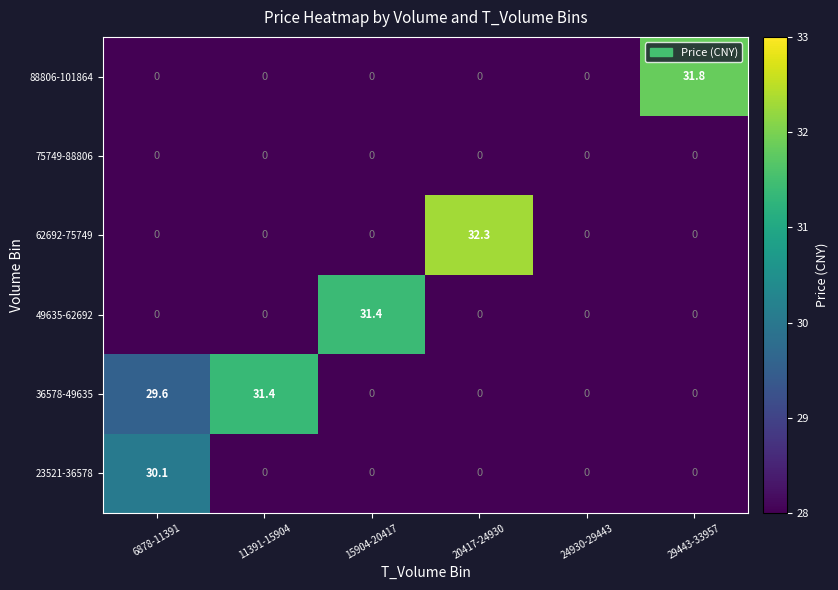

Which label corresponds to the largest value in the chart?

20417-24930